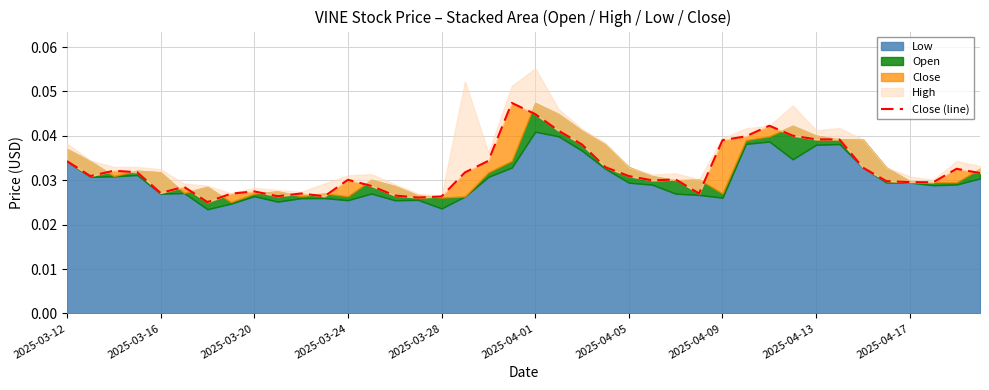

What position from the left is 2025-03-16?

2